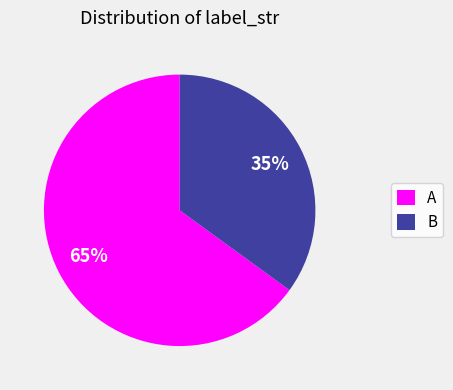

To the nearest percent, what portion does B represent?

35%